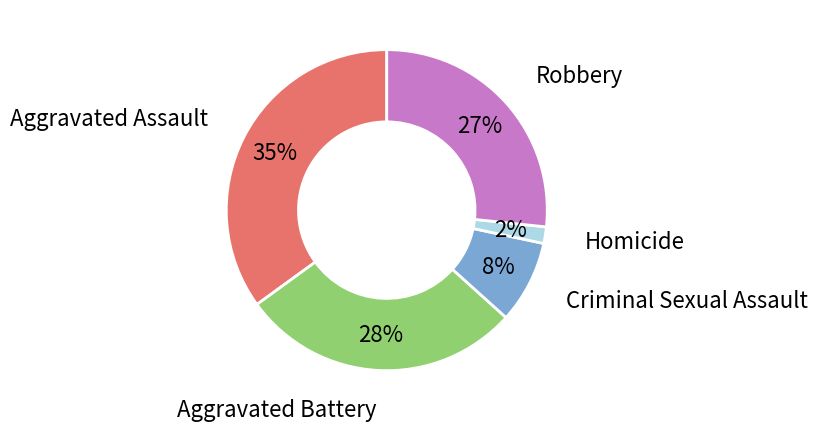

Approximately how many times larger is the value at Aggravated Assault compared to Robbery?

1.3